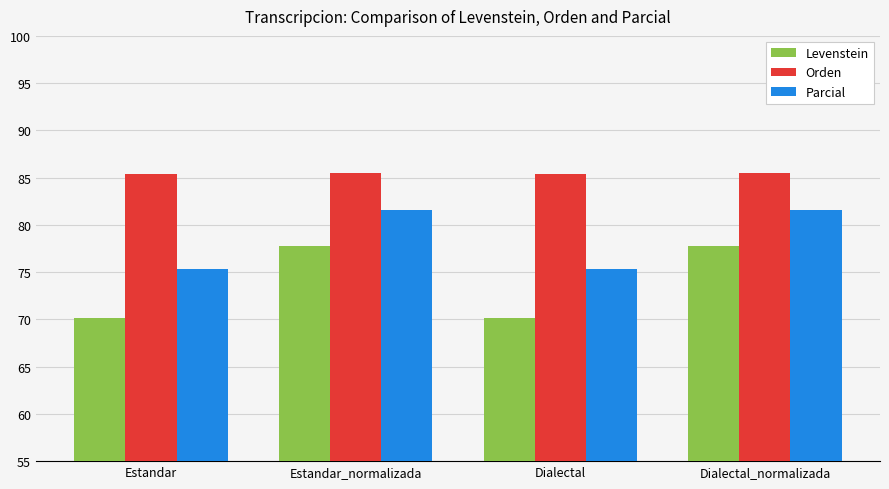

Which series has the largest range (max minus min)?

Levenstein